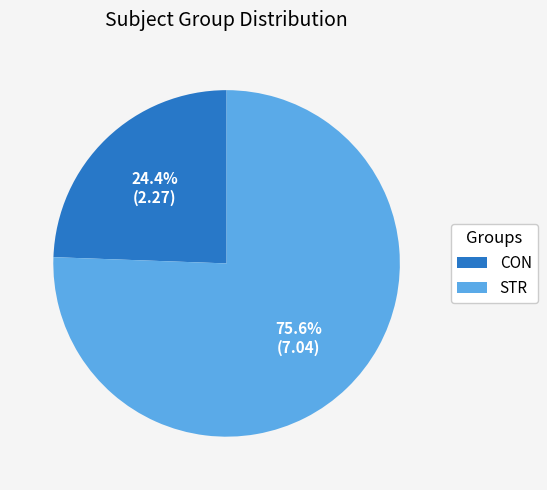

To the nearest percent, what portion does STR represent?

76%